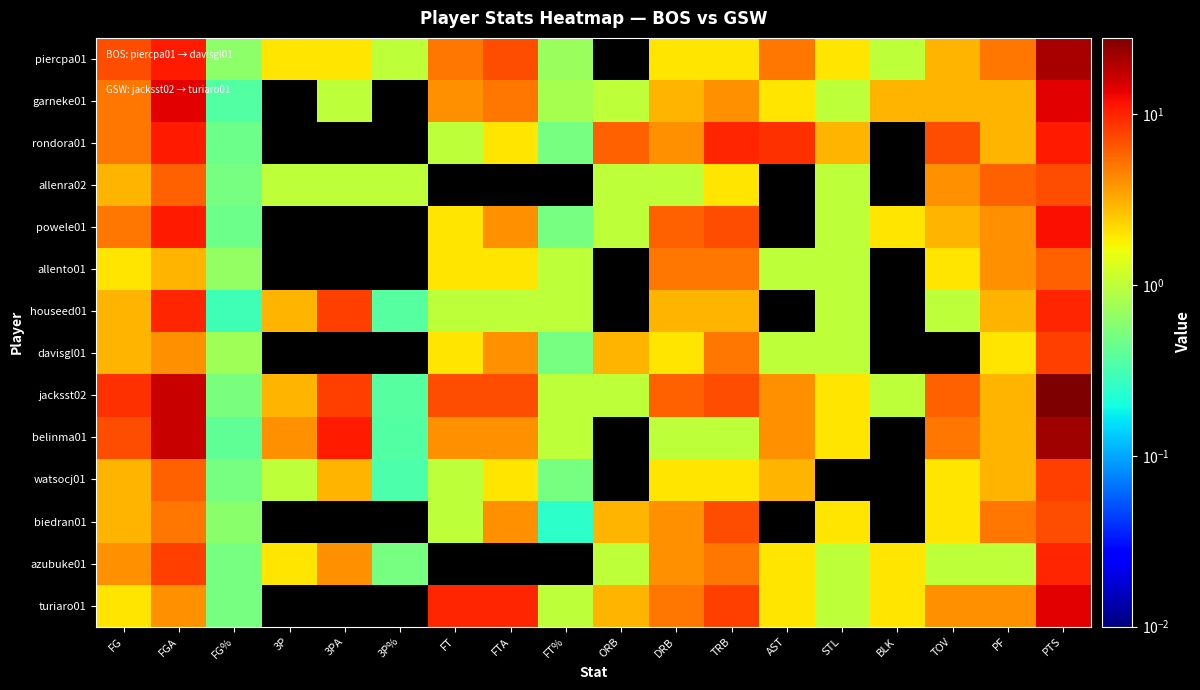

Which series has the widest spread of values?

jacksst02